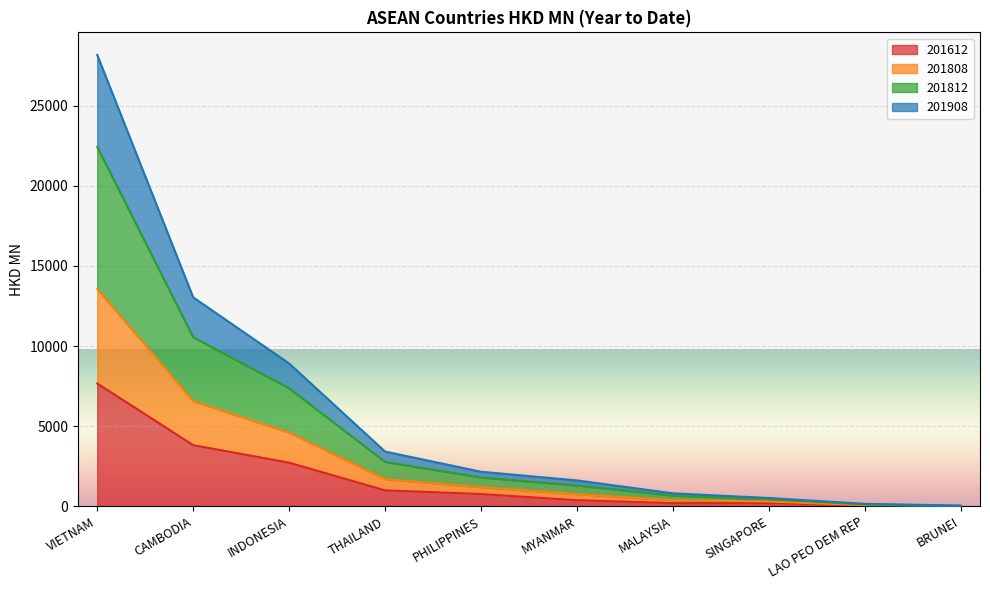

How many lines are shown in the chart?

4